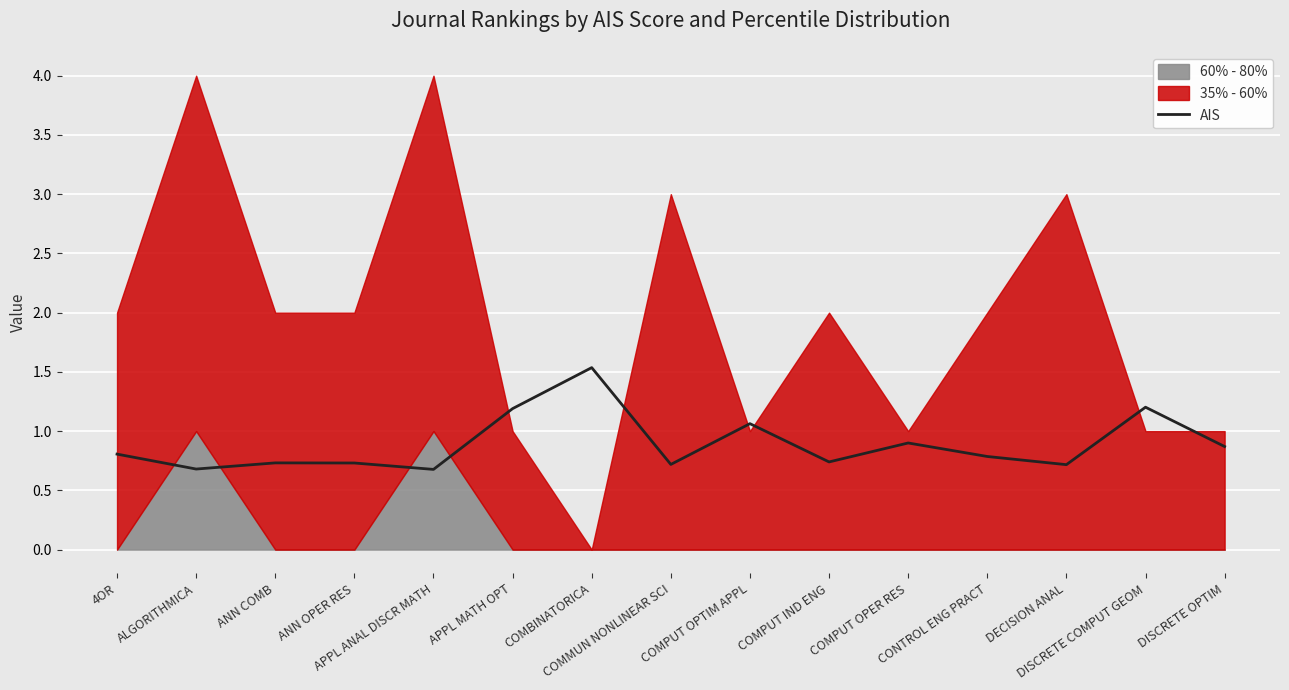

The value at APPL MATH OPT is 1.9. True or false?

False